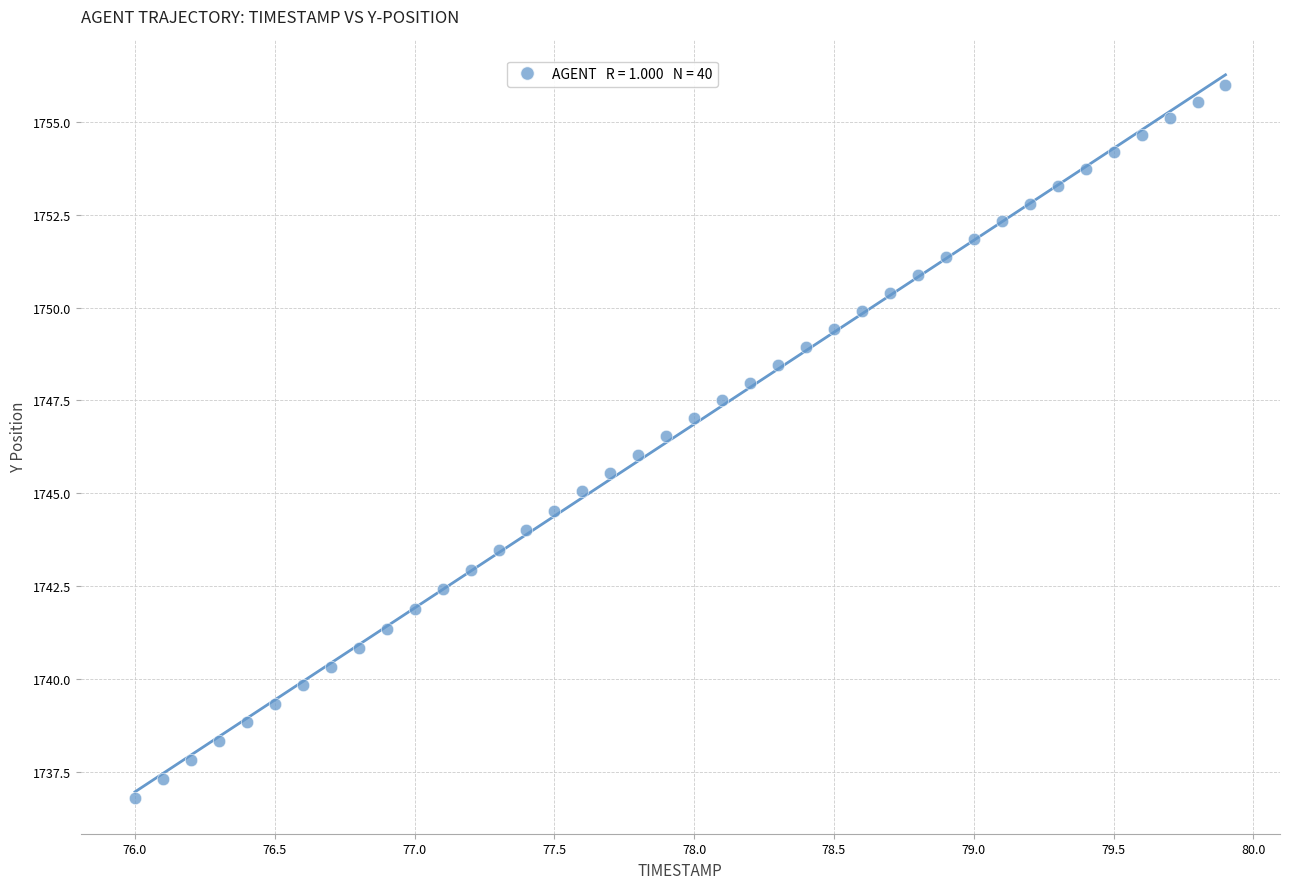

What is the range of X values (max minus min)?

3.9